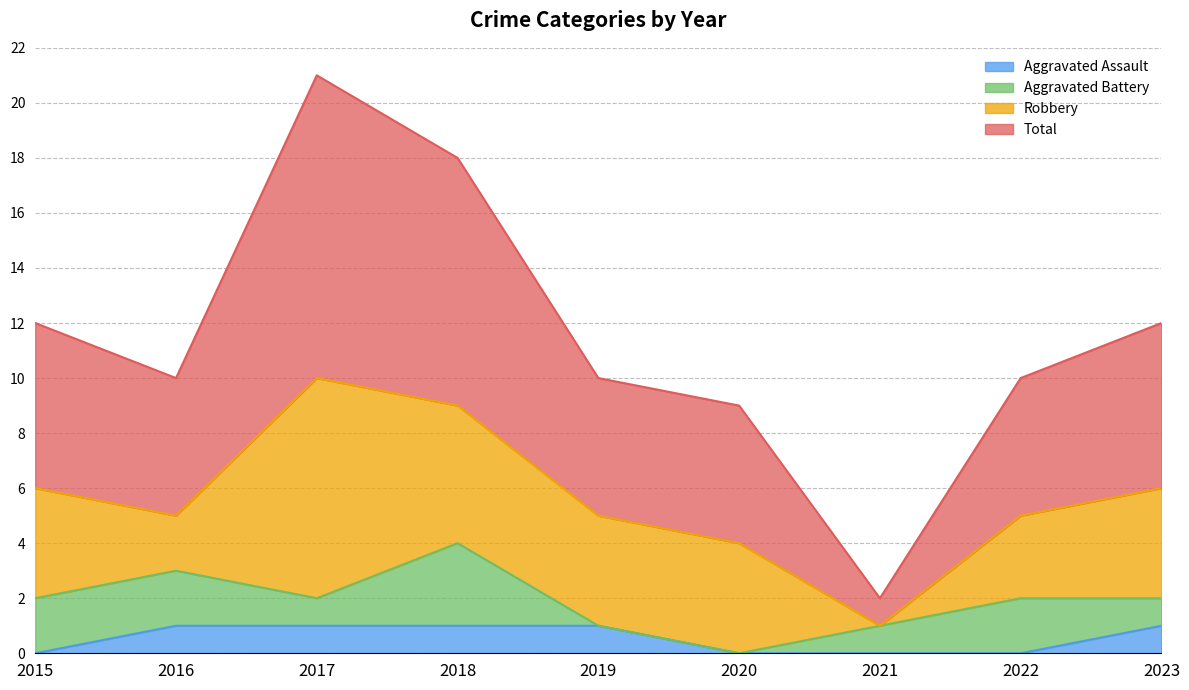

True or false: Aggravated Assault has a value of 1 at 2018.

True